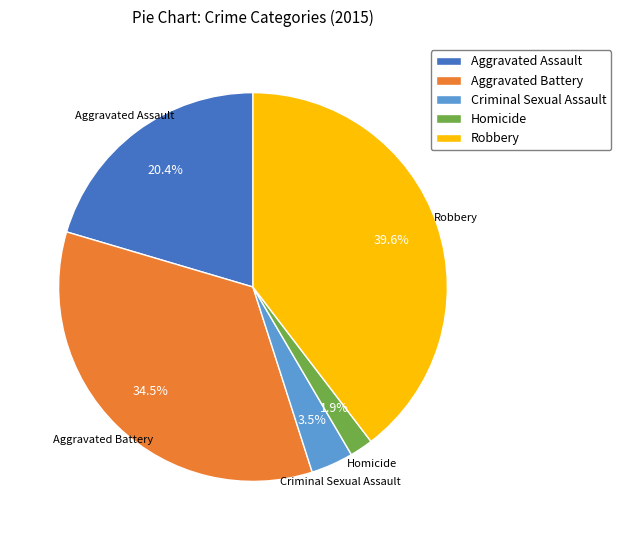

Is there any slice that represents more than half of the pie?

No